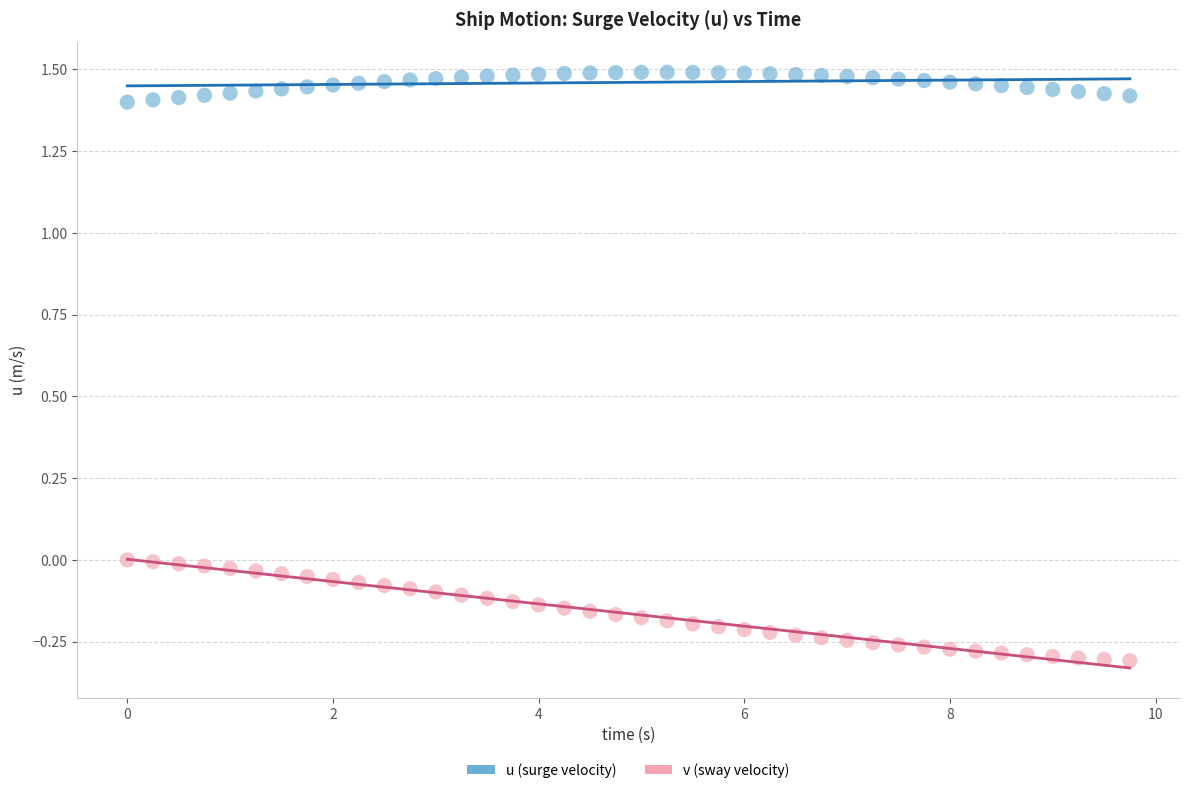

Across all data points, what is the range of Y values (max minus min)?

1.8